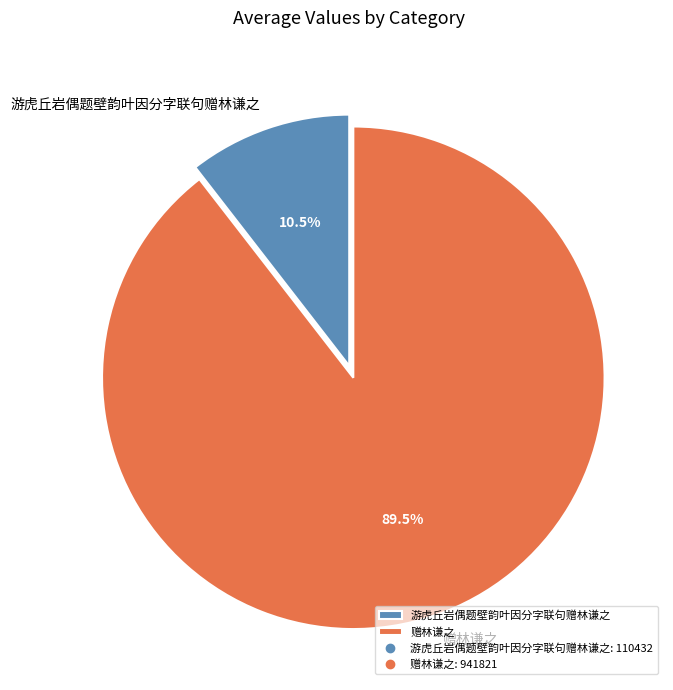

What percentage is NOT represented by 游虎丘岩偶题壁韵叶因分字联句赠林谦之?

89.5%